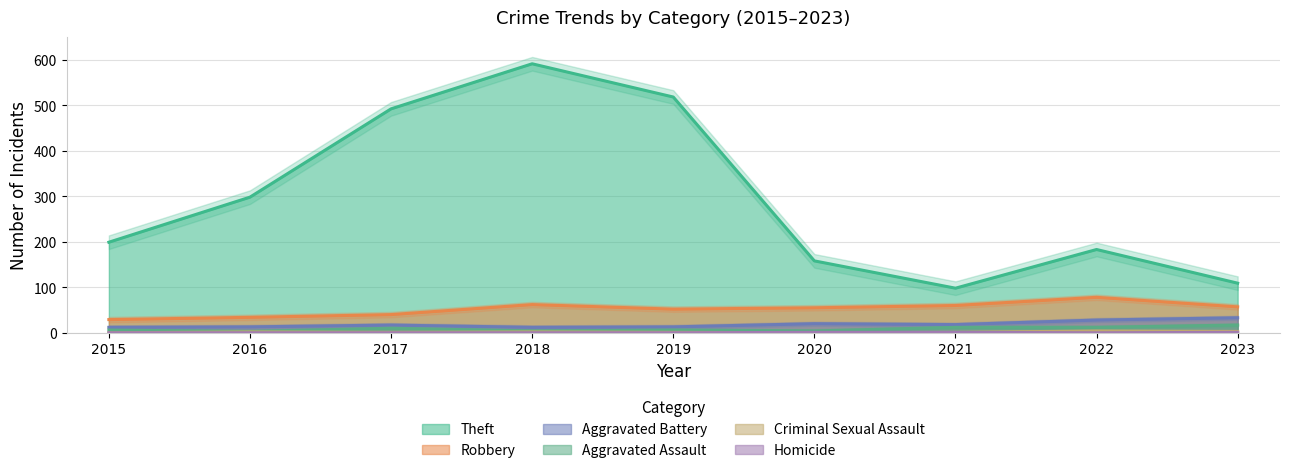

Reading left to right, extract all data points from this chart.

Theft: 199	298	492	591	518	158	98	183	109
Robbery: 29	34	40	62	52	55	60	78	57
Aggravated Battery: 12	13	17	12	13	20	18	28	33
Aggravated Assault: 6	3	10	4	6	4	12	12	17
Criminal Sexual Assault: 0	2	1	2	1	0	1	4	3
Homicide: 0	0	0	0	0	1	1	0	1